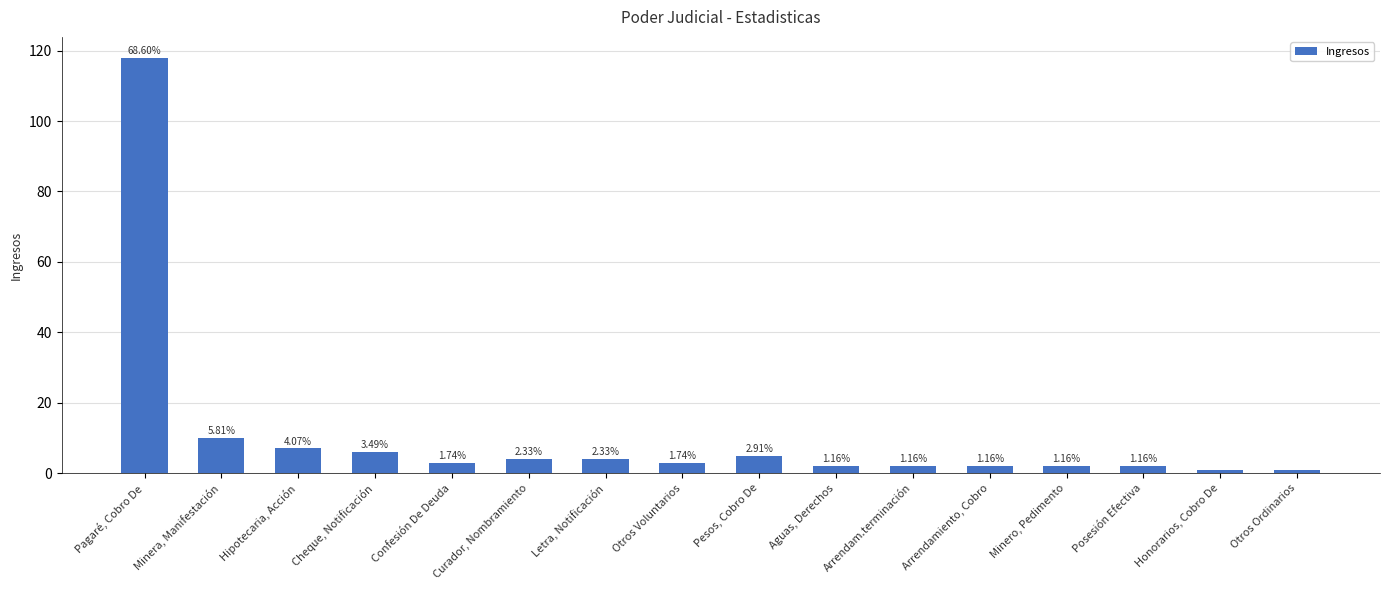

Are the bars horizontal?

No